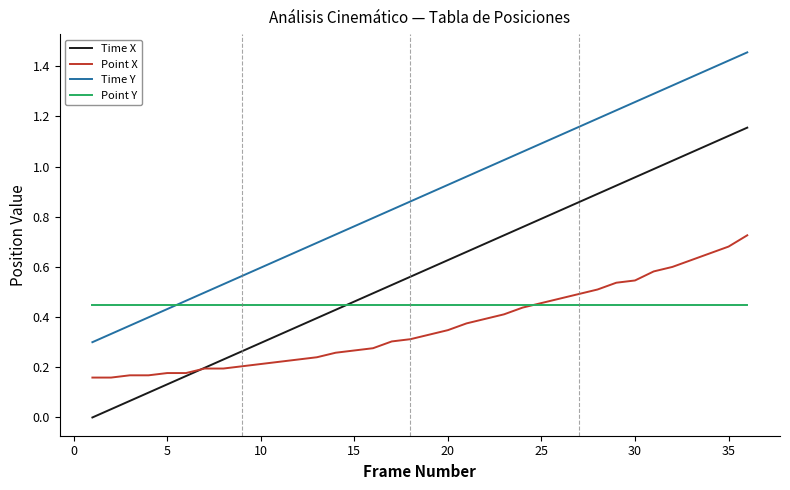

Which series has the largest total across all categories?

Time Y